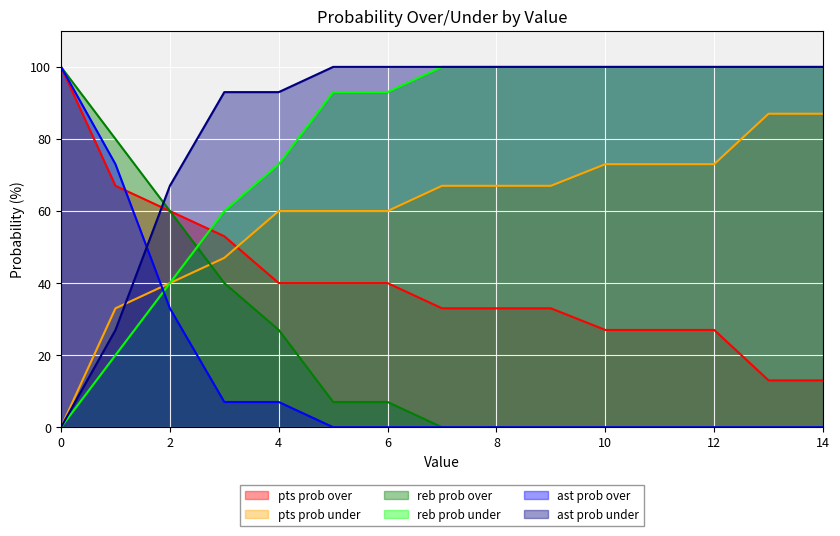

At 2, list the series in order from largest to smallest.

ast prob under, pts prob over, reb prob over, pts prob under, reb prob under, ast prob over